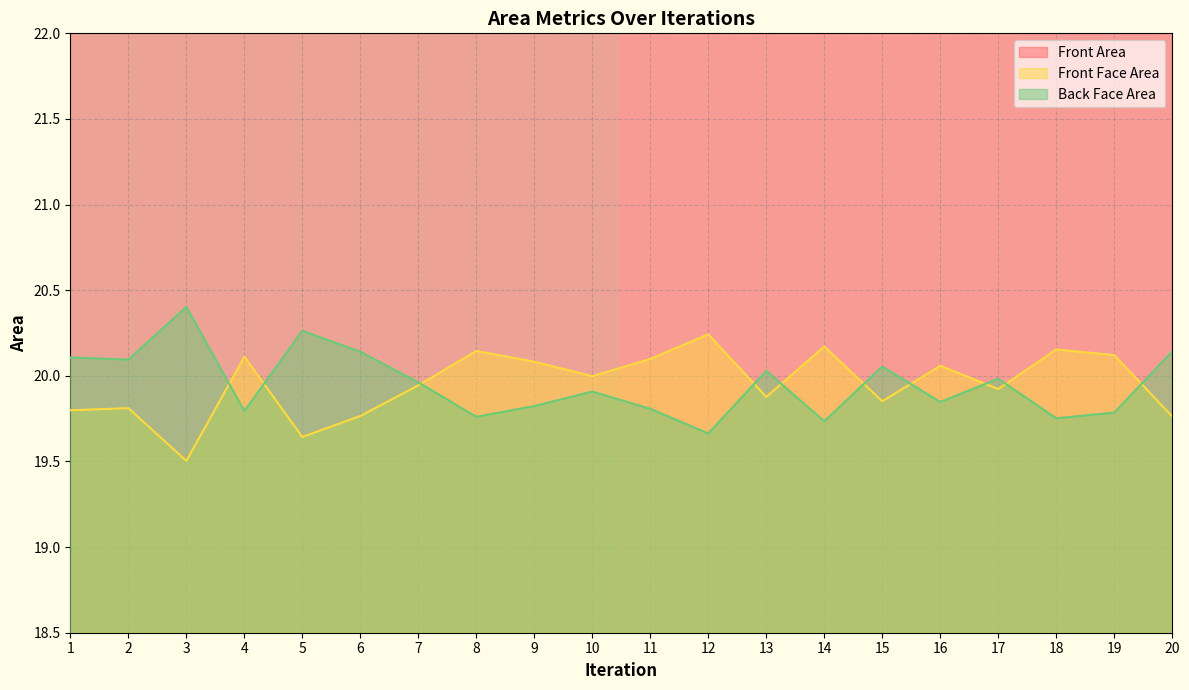

Is the value of Back Face Area at 11 greater than the value of Front Face Area at 16?

No